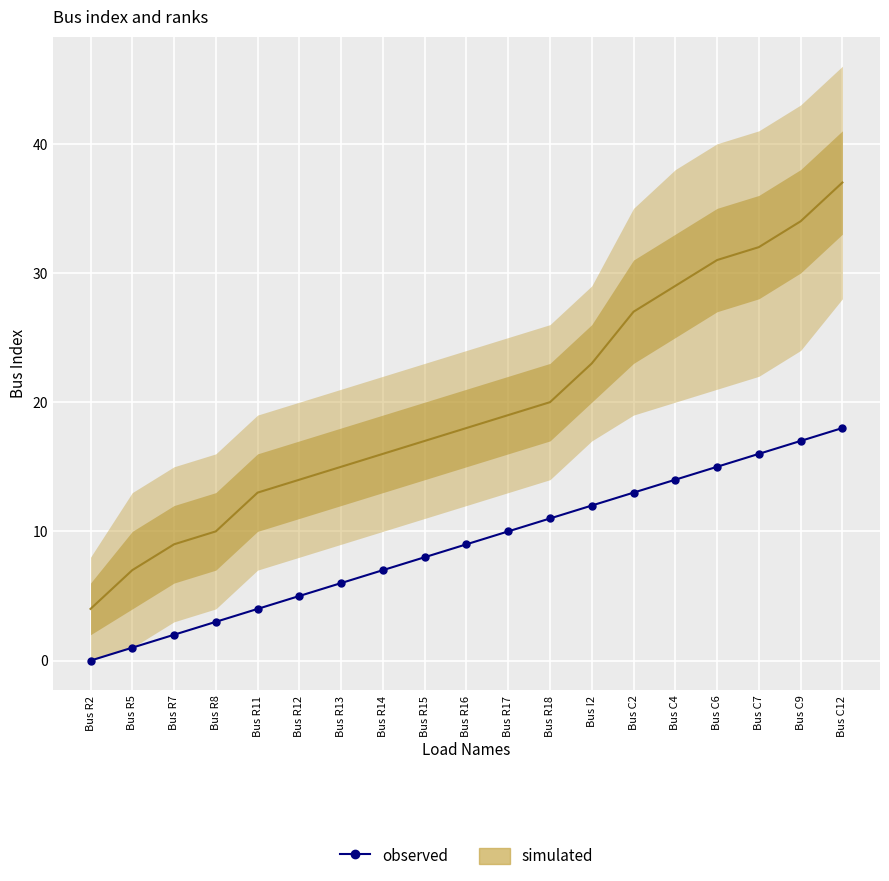

True or false: there are more than 2 points higher than both neighbors.

False